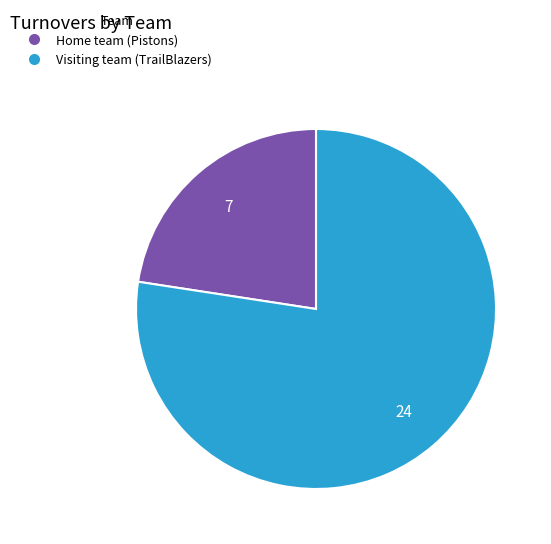

Does any single category account for the majority?

Yes